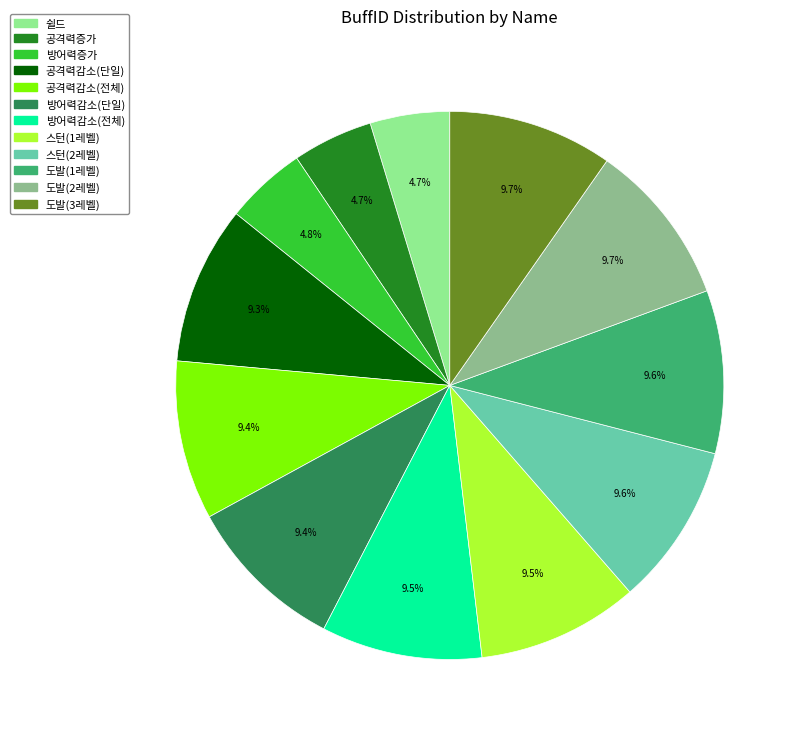

Between 공격력증가 and 방어력감소(단일), which is larger?

방어력감소(단일)